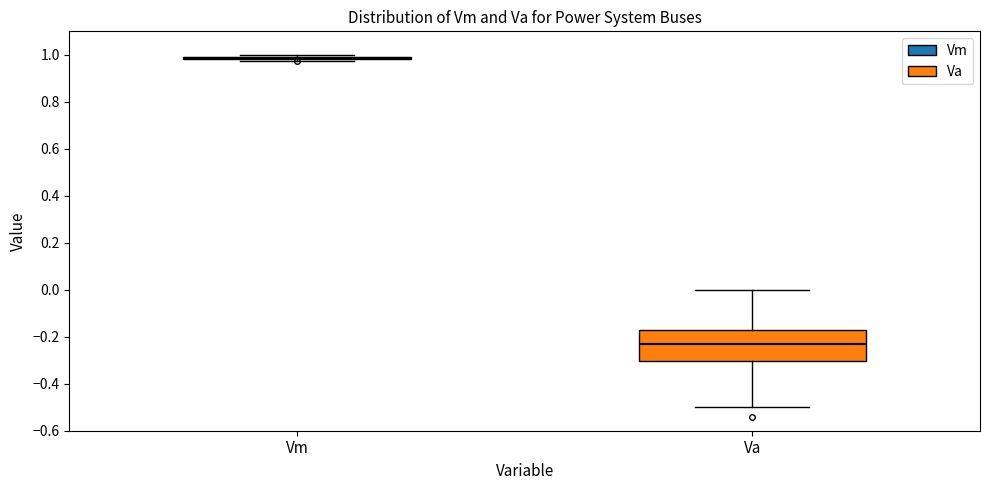

Reading left to right, read every box against the y-axis: the position of its median line, the range the box covers, and the ends of its whiskers. The values are not printed on the chart, so give them approximately, as read against the axis.

Vm: box collapsed to a line at 0.98, whiskers 0.98 to 1.00
Va: median -0.24, box -0.30 to -0.16, whiskers -0.50 to 0.00